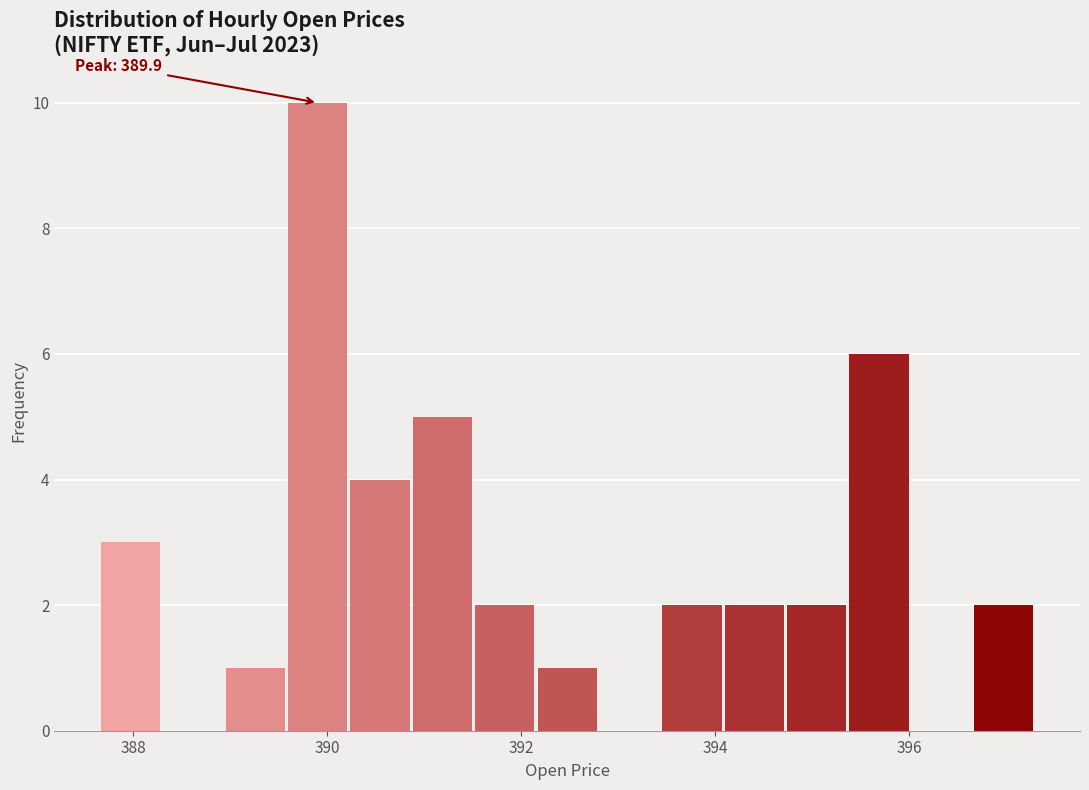

Read against the x-axis, roughly where is the centre of the tallest bar?

390.0